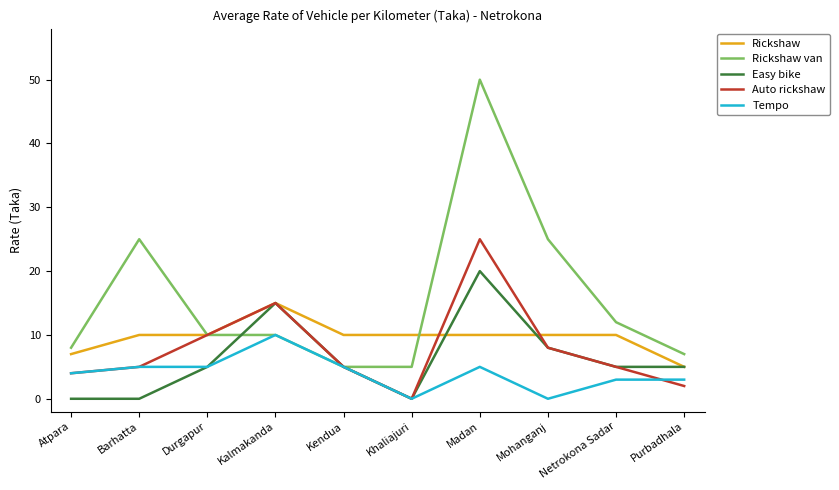

The Tempo series shows 0 at Mohanganj. True or false?

True